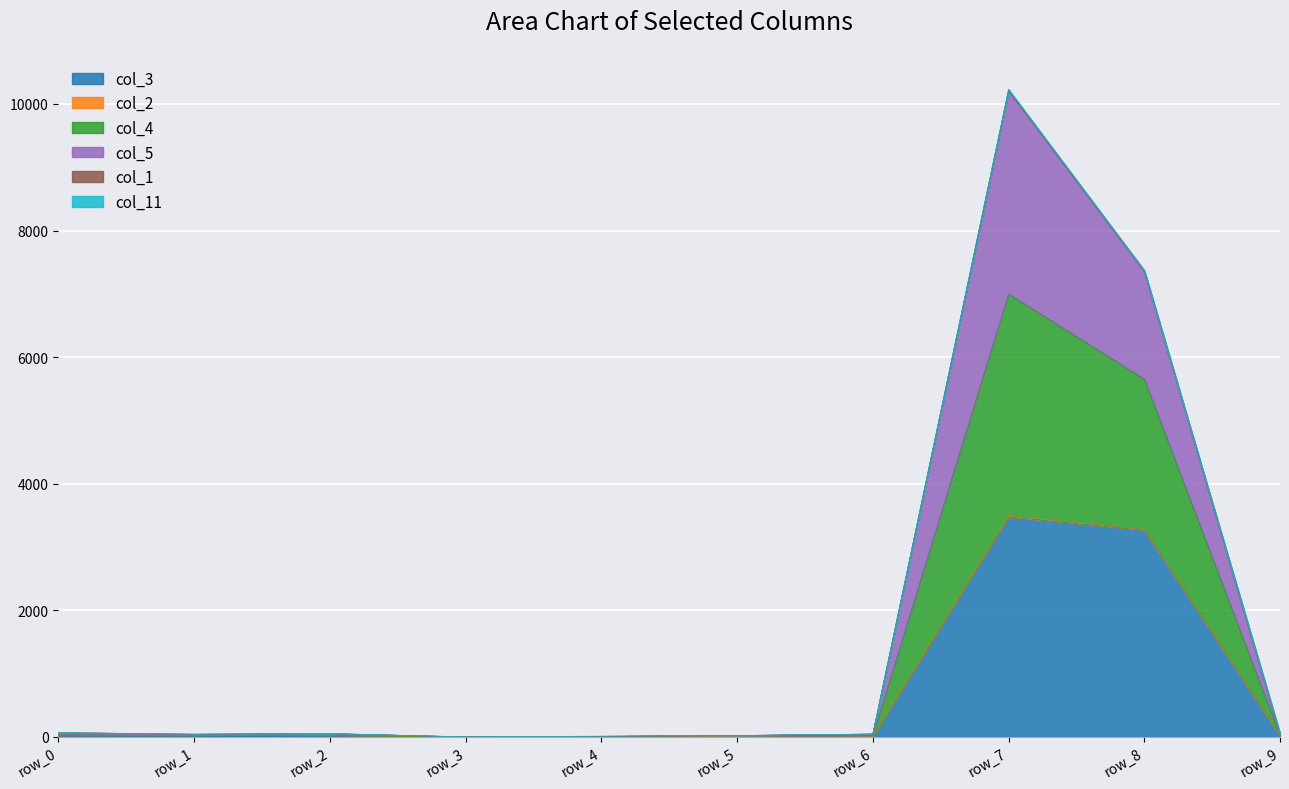

True or false: col_3 and col_4 cross at least once.

False